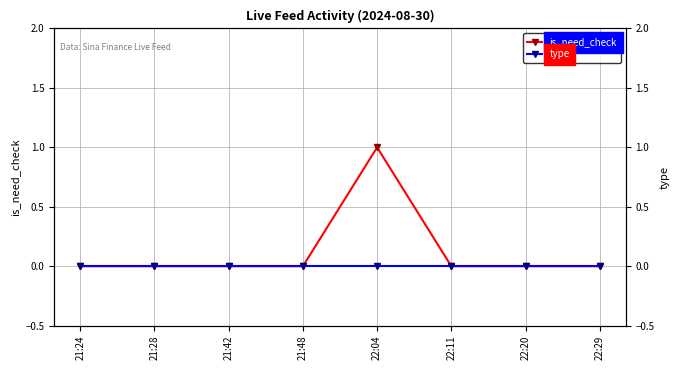

Which series has the largest range (max minus min)?

is_need_check